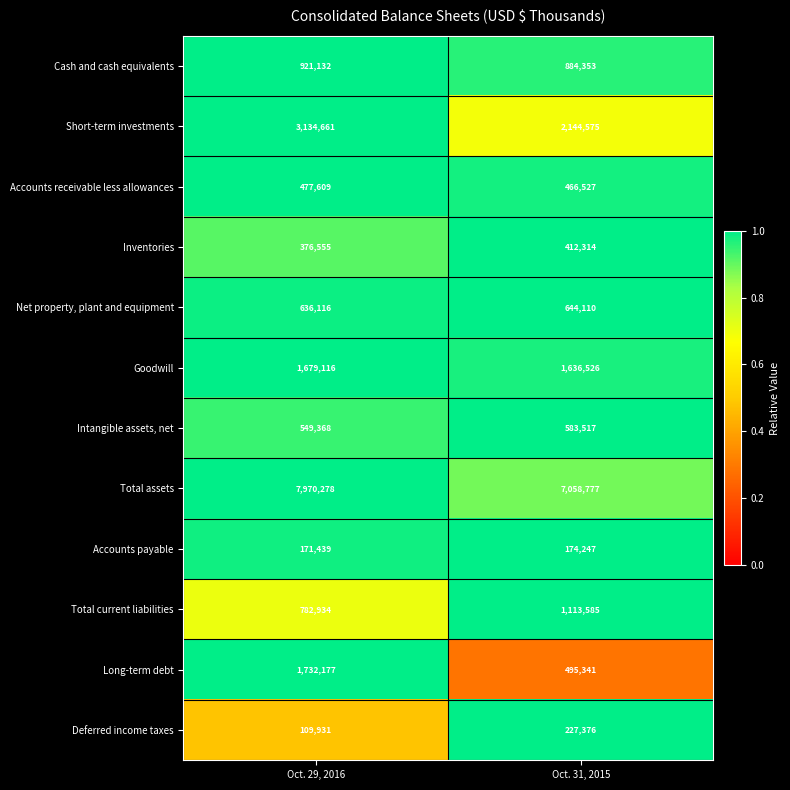

What is the difference between the maximum and minimum values in the Inventories series?

35759